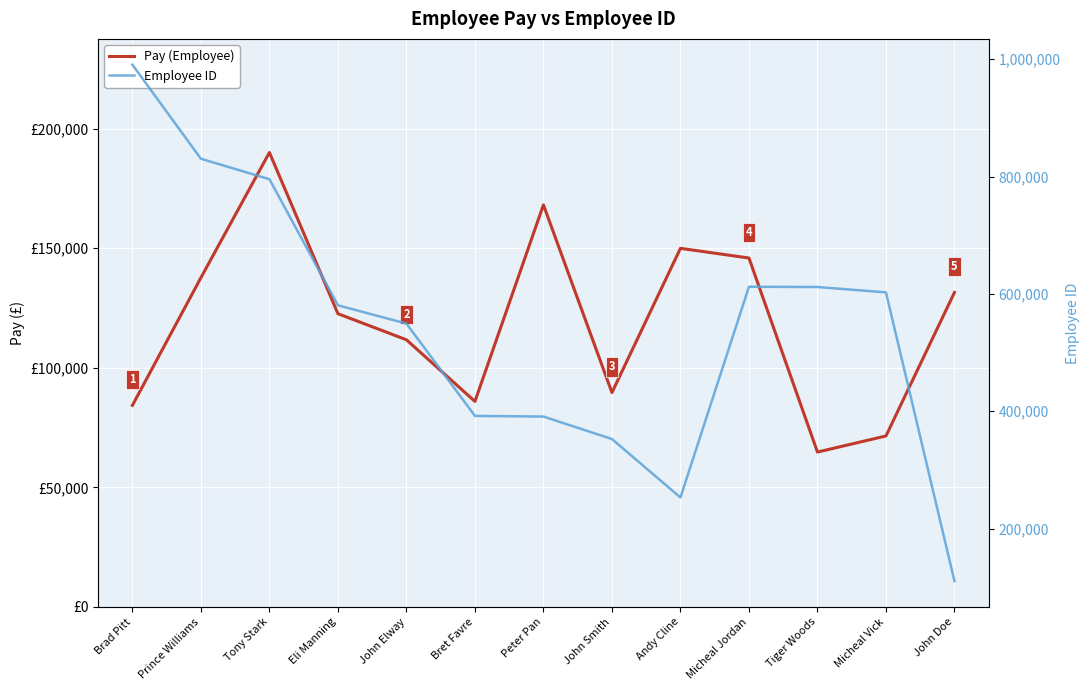

What is the difference between the Pay (Employee) values at Andy Cline and Micheal Vick?

78468